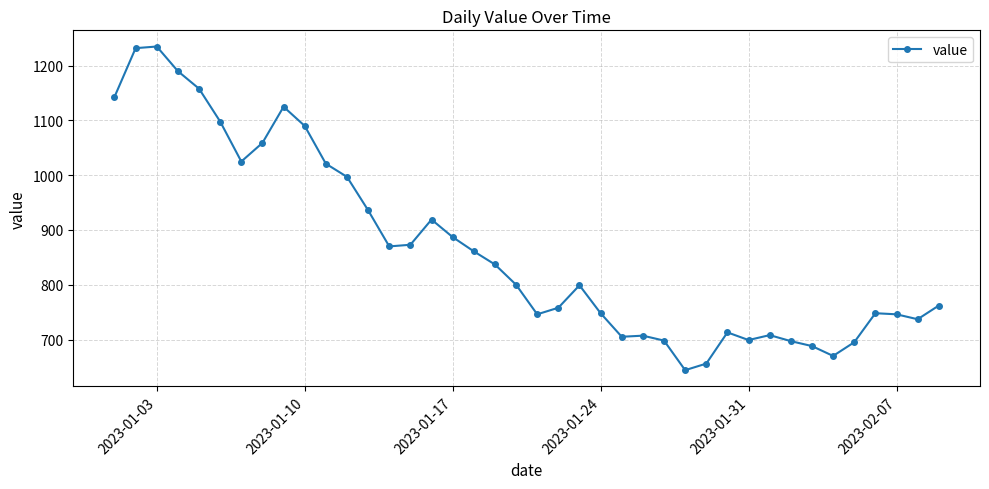

What is the difference between the second highest and minimum values?

588